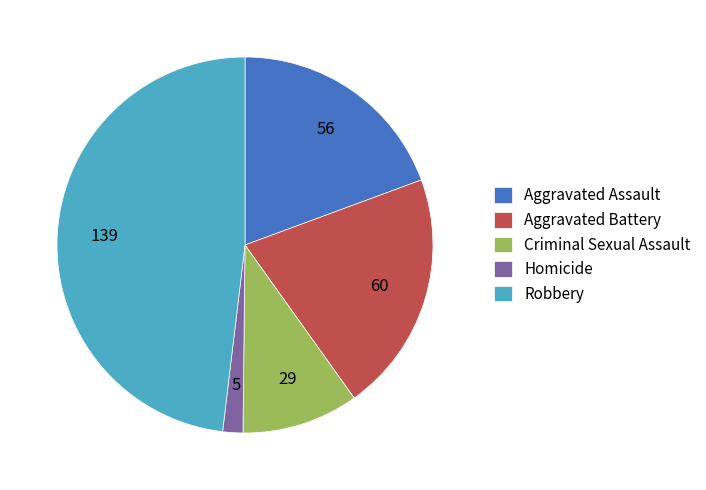

What is the largest slice in the pie chart?

Robbery